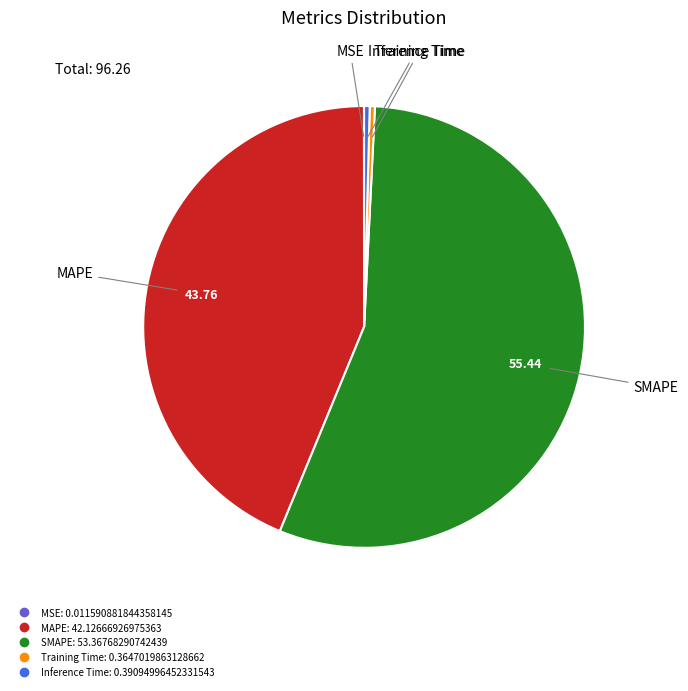

Do Inference Time and MAPE together represent more than half of the pie?

No